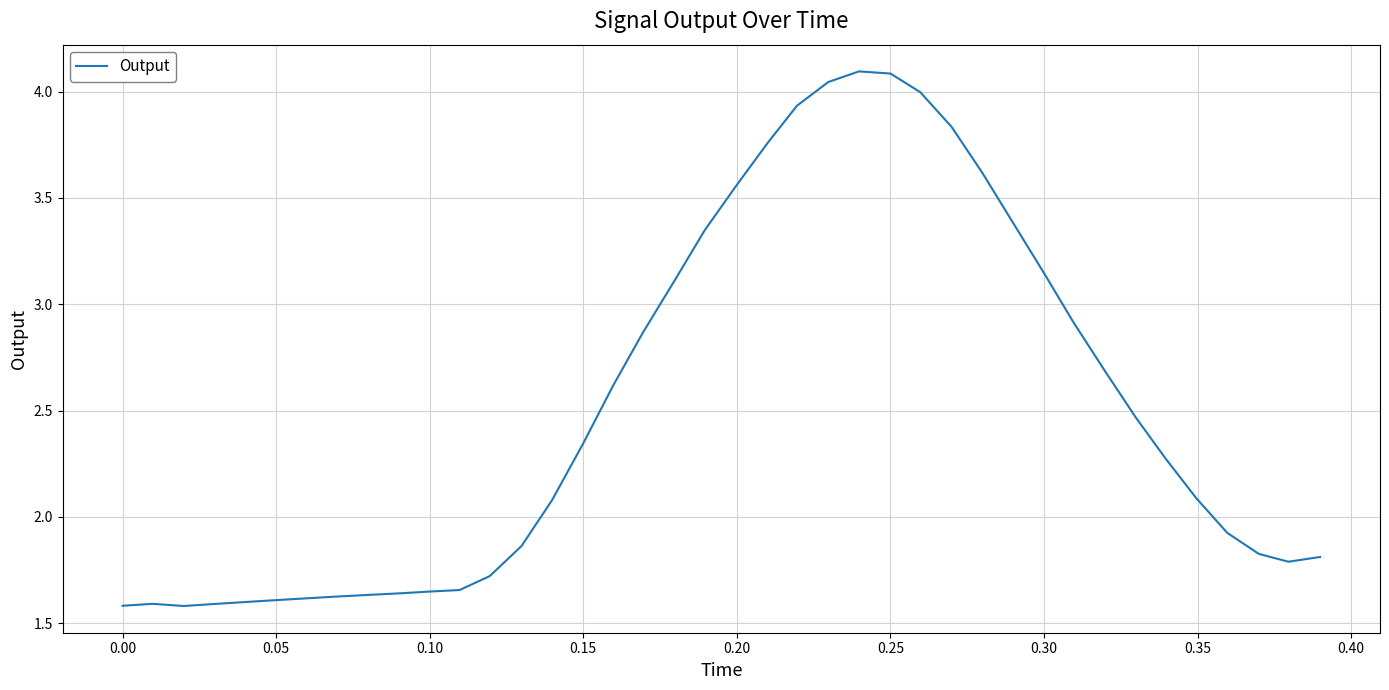

What is the maximum value shown in the chart?

4.1